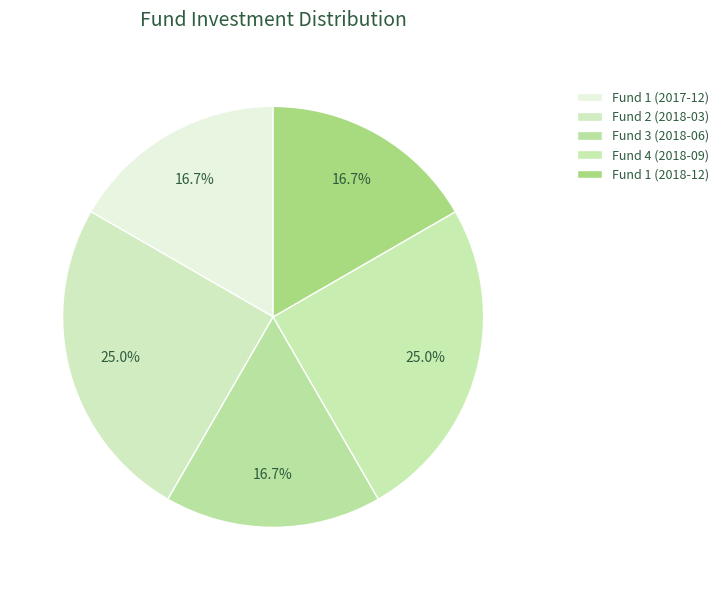

To the nearest percent, what is the difference between the largest and smallest slice percentages?

8%